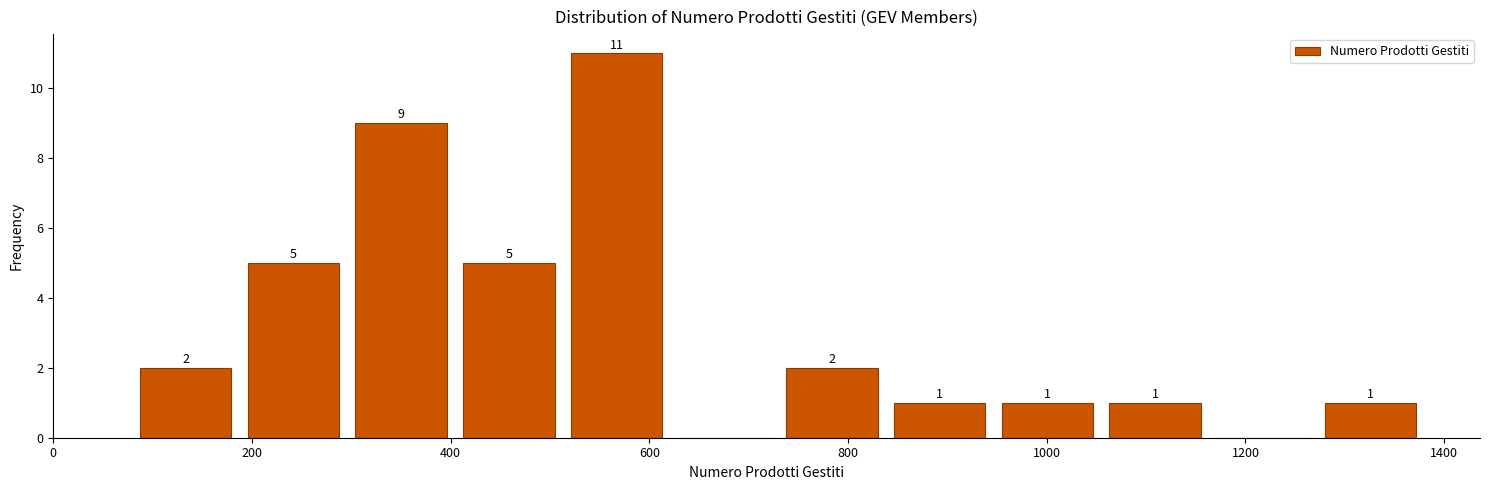

Which range on the x-axis has the tallest bar?

520 to 620